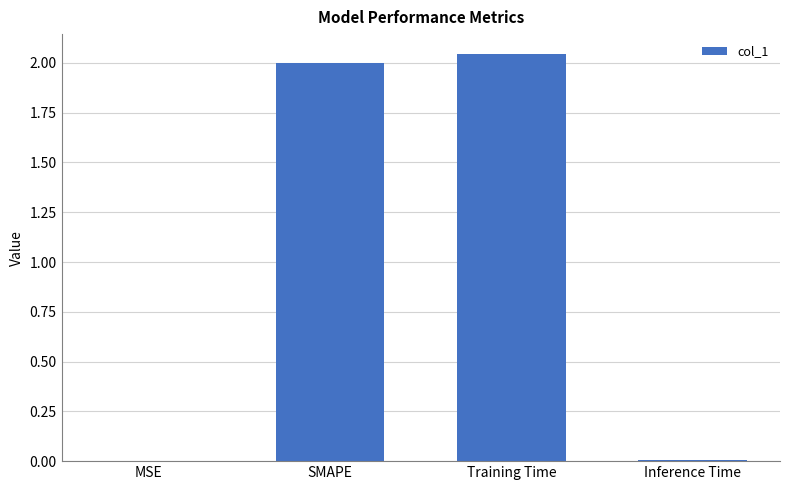

The value at Training Time is 3.2. True or false?

False